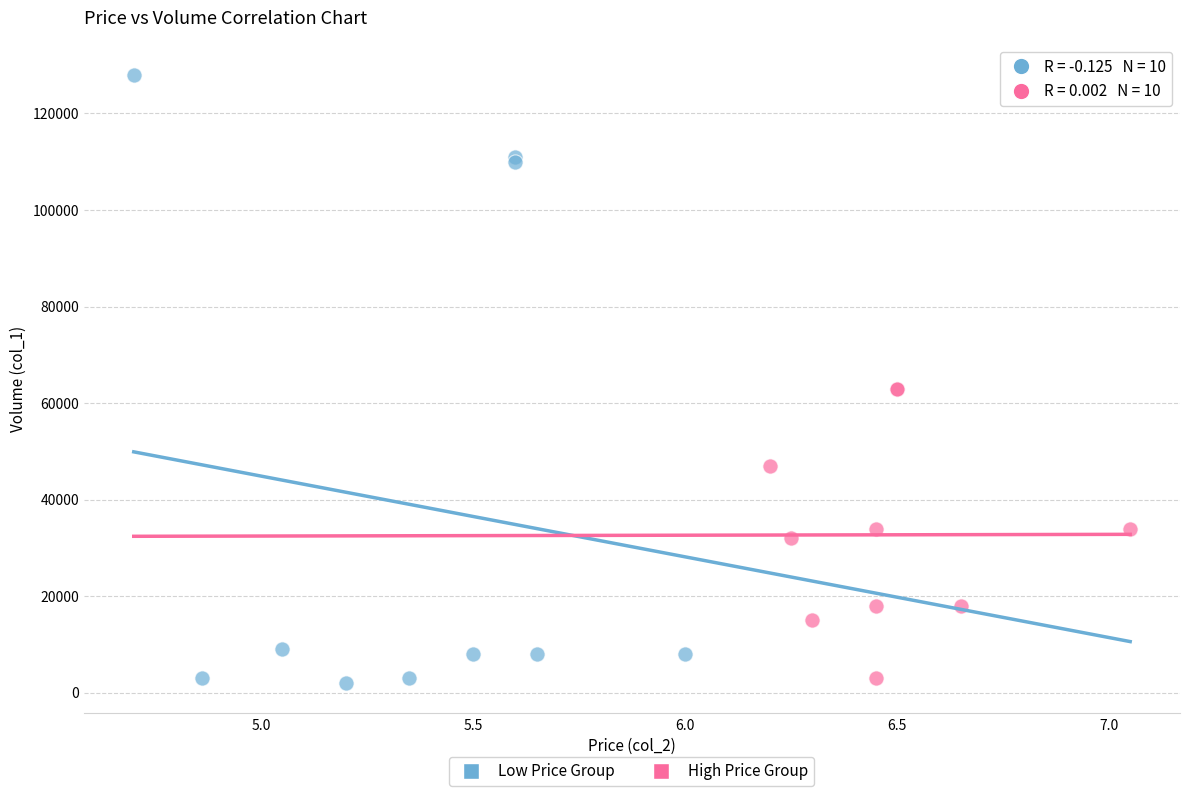

Which series reaches the maximum Y coordinate?

Low Price Group